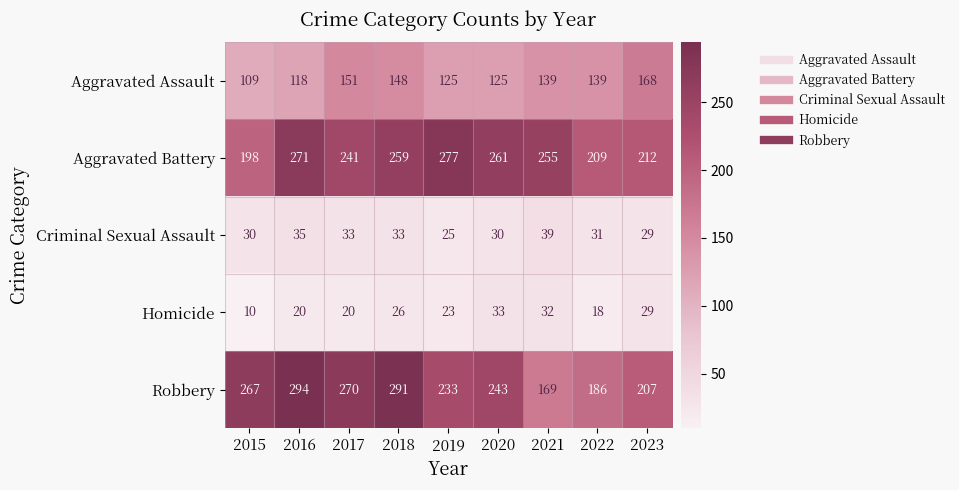

List the series in order of their peak value, lowest first.

Homicide, Criminal Sexual Assault, Aggravated Assault, Aggravated Battery, Robbery